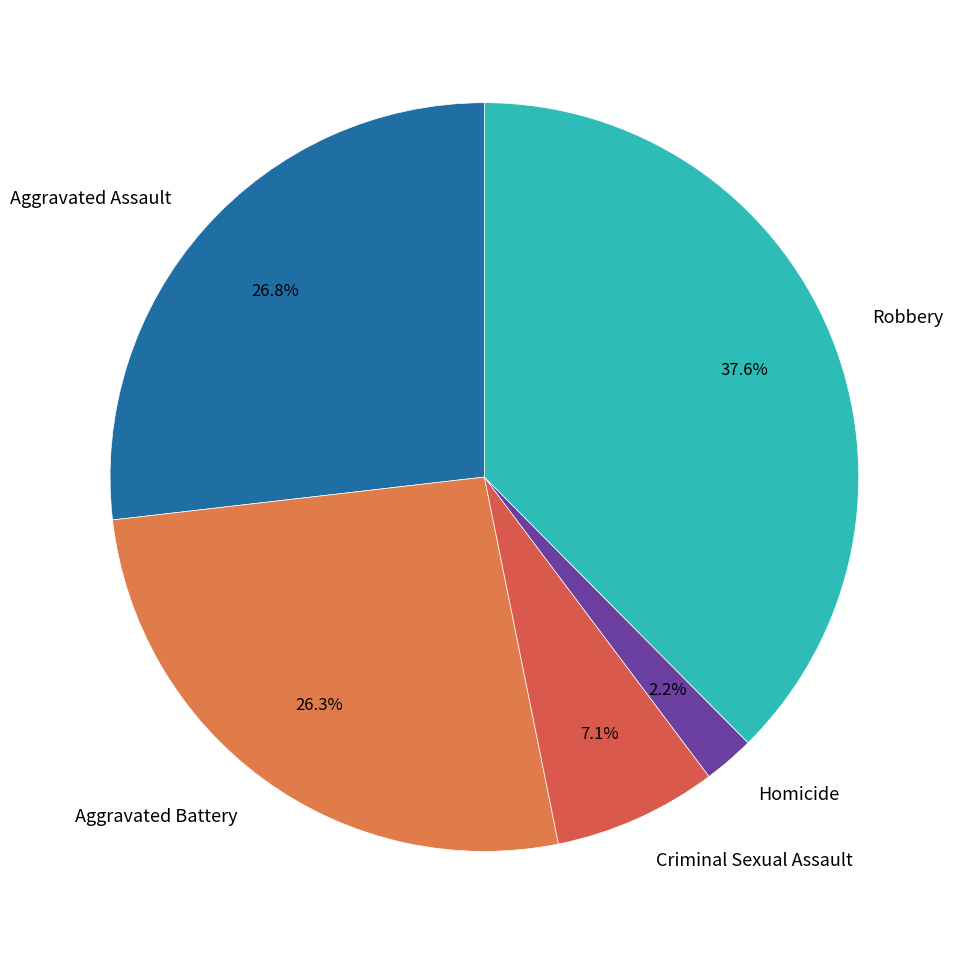

Between Aggravated Battery and Homicide, which is larger?

Aggravated Battery